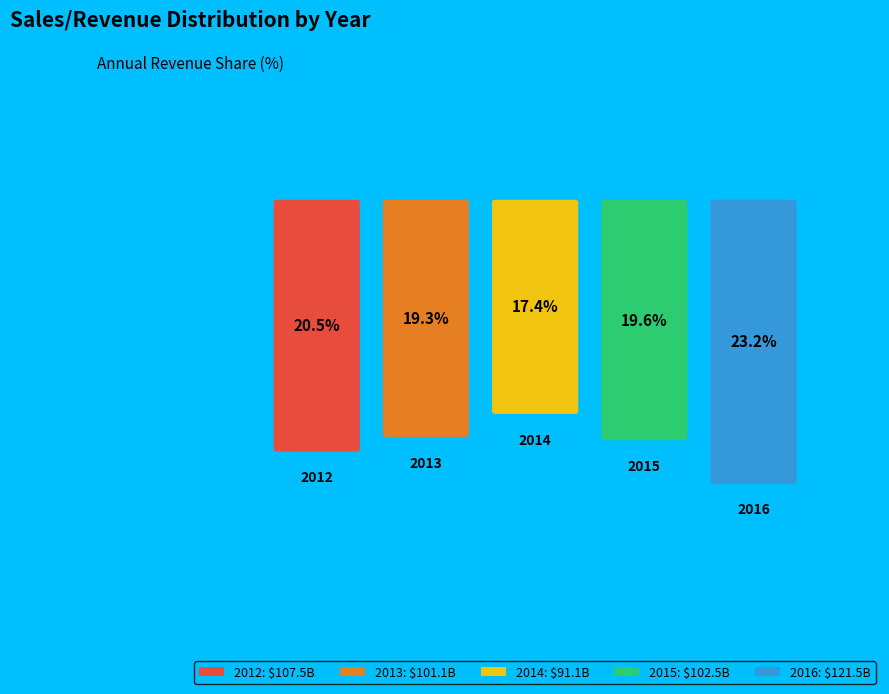

Does 2014 account for over 50% of the chart?

No